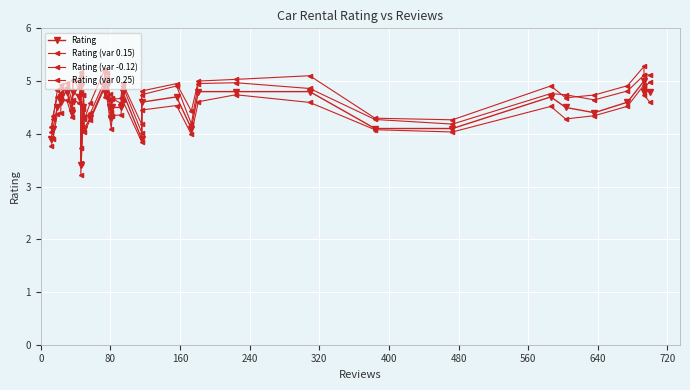

True or false: Rating (var 0.15) and Rating intersect in this chart.

False